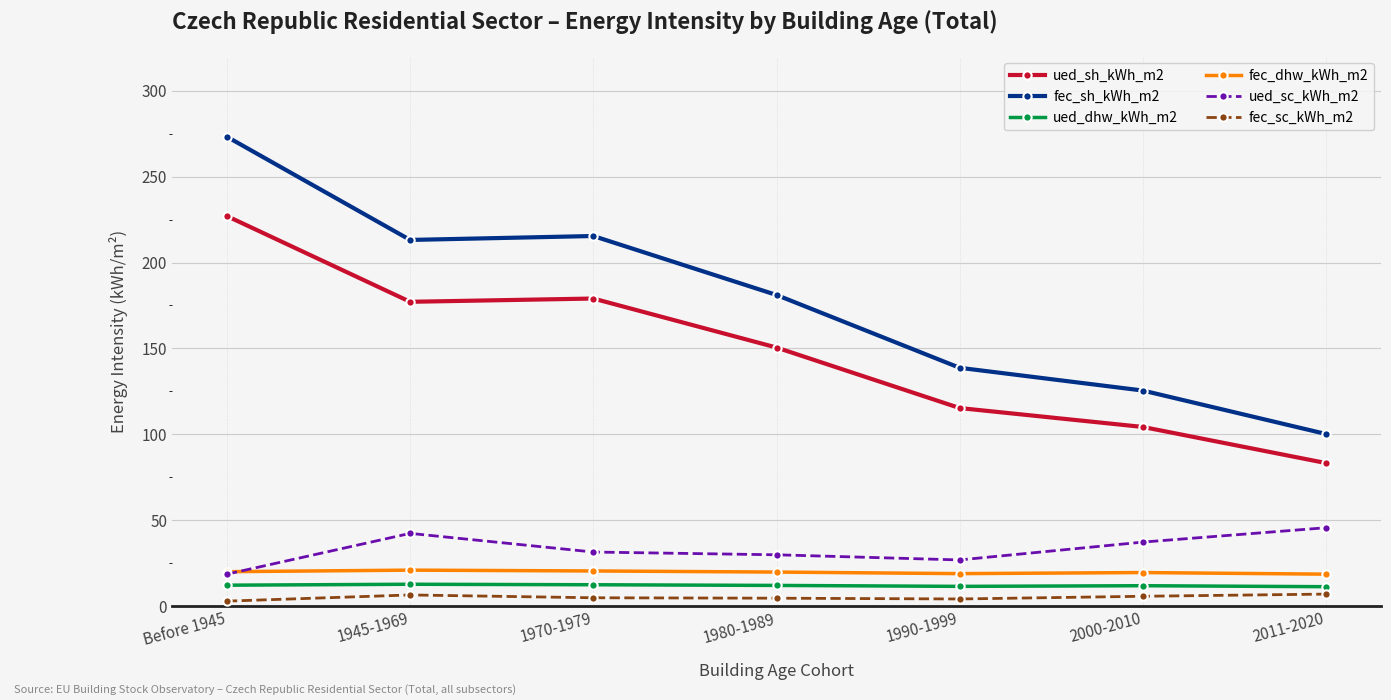

What is the maximum value for fec_sc_kWh_m2?

6.9